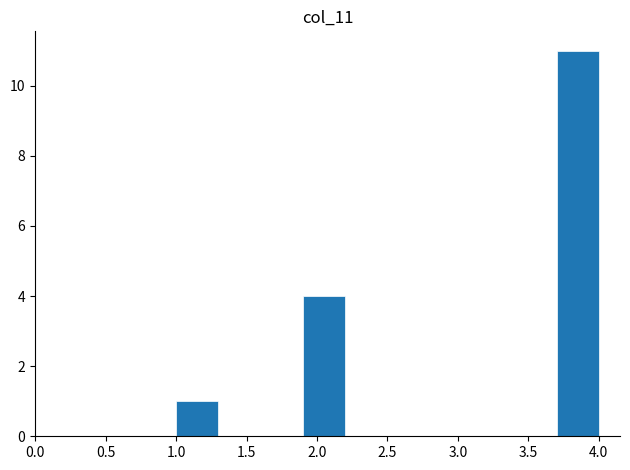

Which range on the x-axis has the tallest bar?

3.7 to 4.0